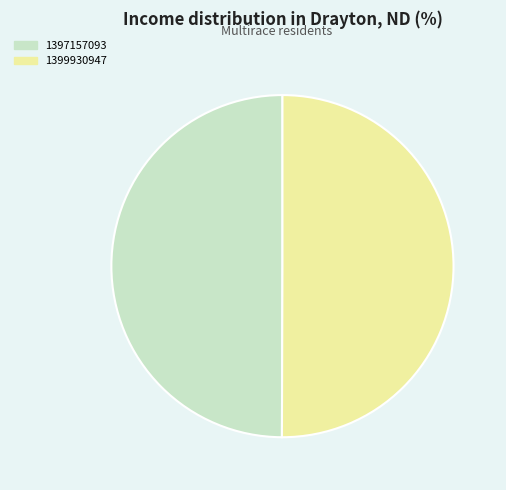

Combined, do 1397157093 and 1399930947 account for over 50%?

Yes